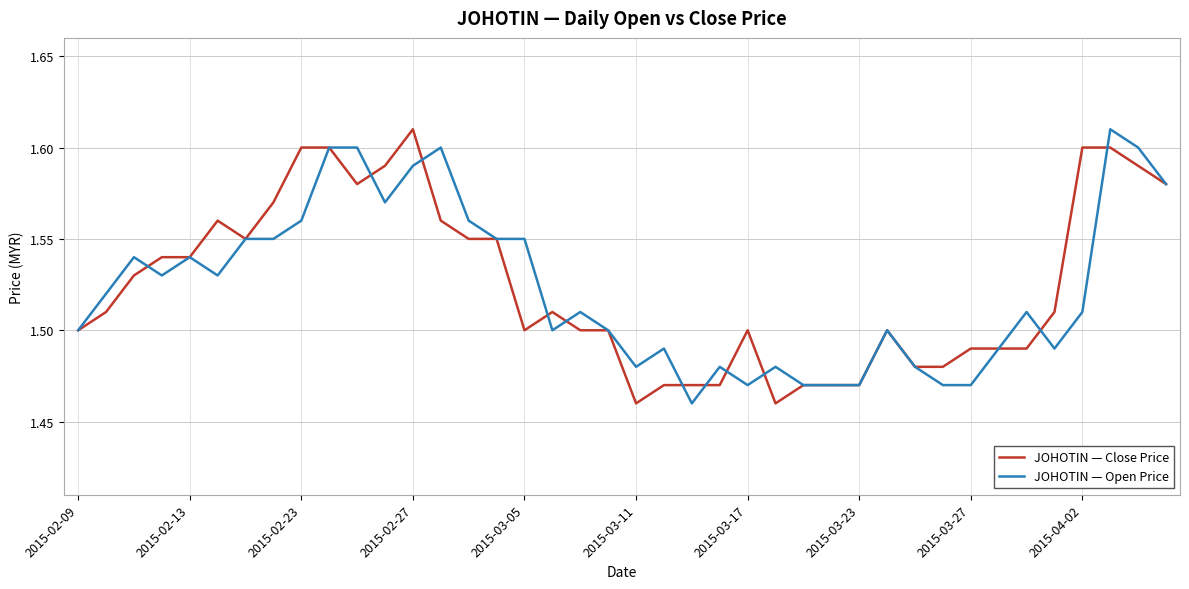

What are all the series names shown in the legend?

JOHOTIN — Close Price, JOHOTIN — Open Price